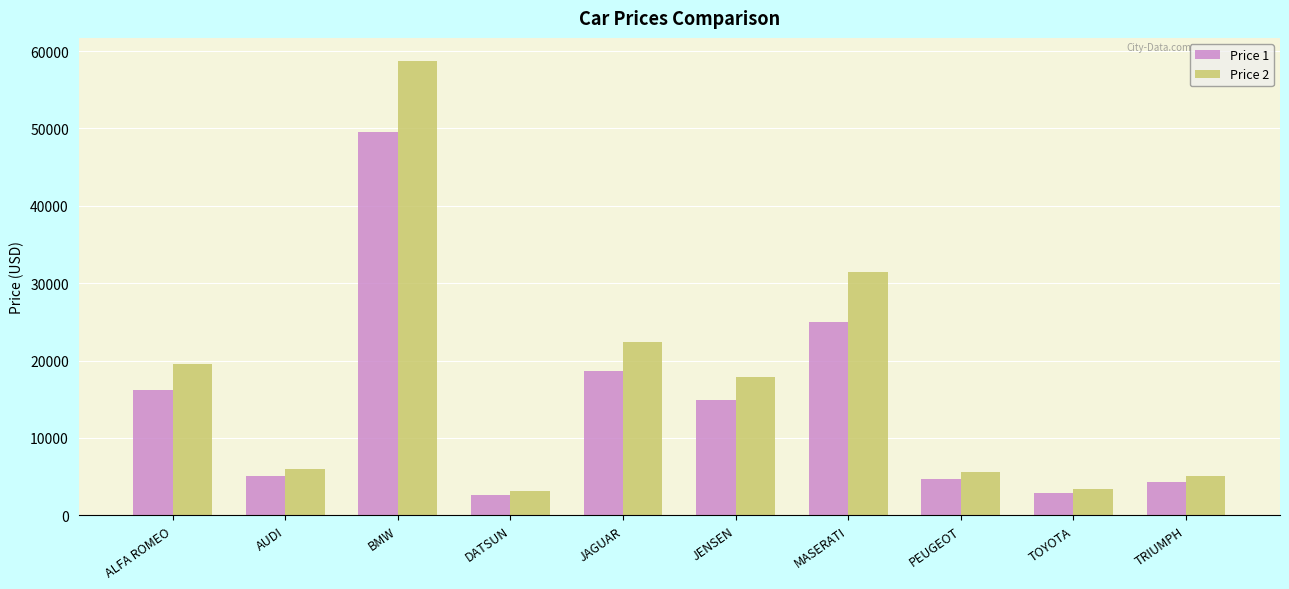

Rank the series by their average value, from lowest to highest.

Price 1, Price 2